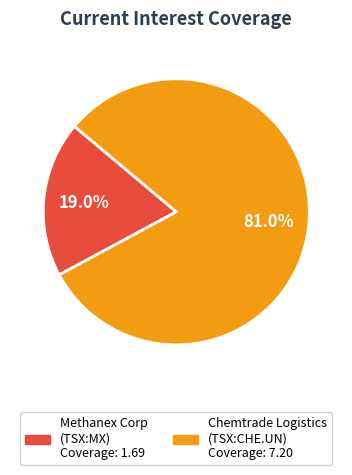

How many slices are in this pie chart?

2